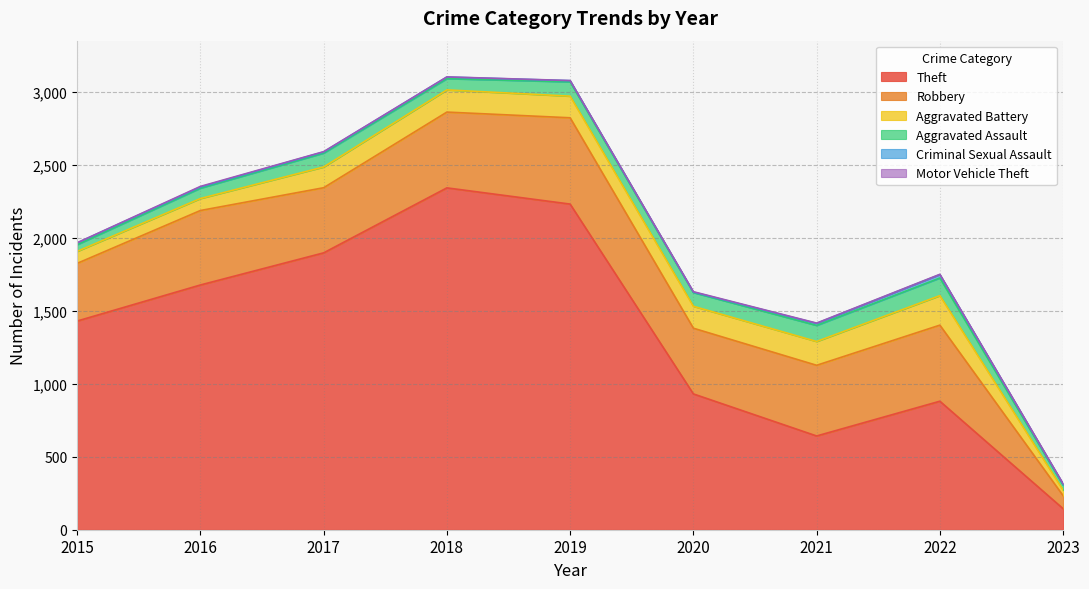

At which category is the sum across all series the highest?

2018